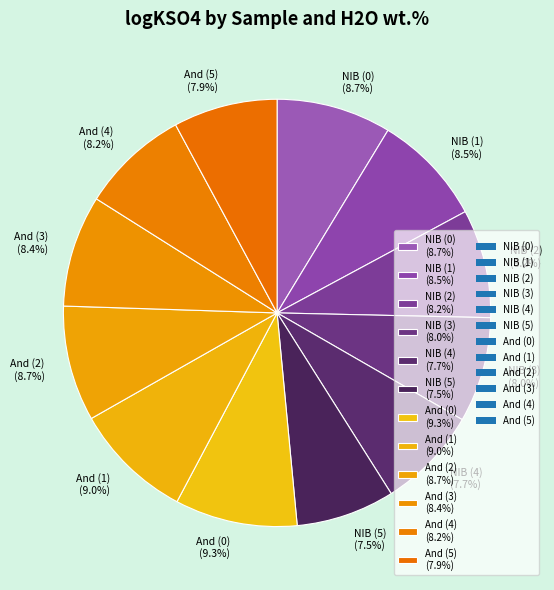

To the nearest percent, what is the combined percentage of And (0) and And (2)?

18%